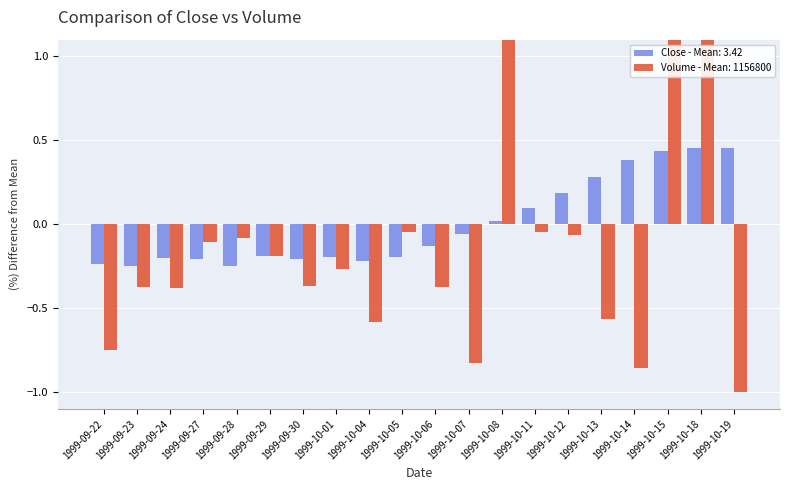

Are the bars grouped side by side (vs. stacked)?

Yes